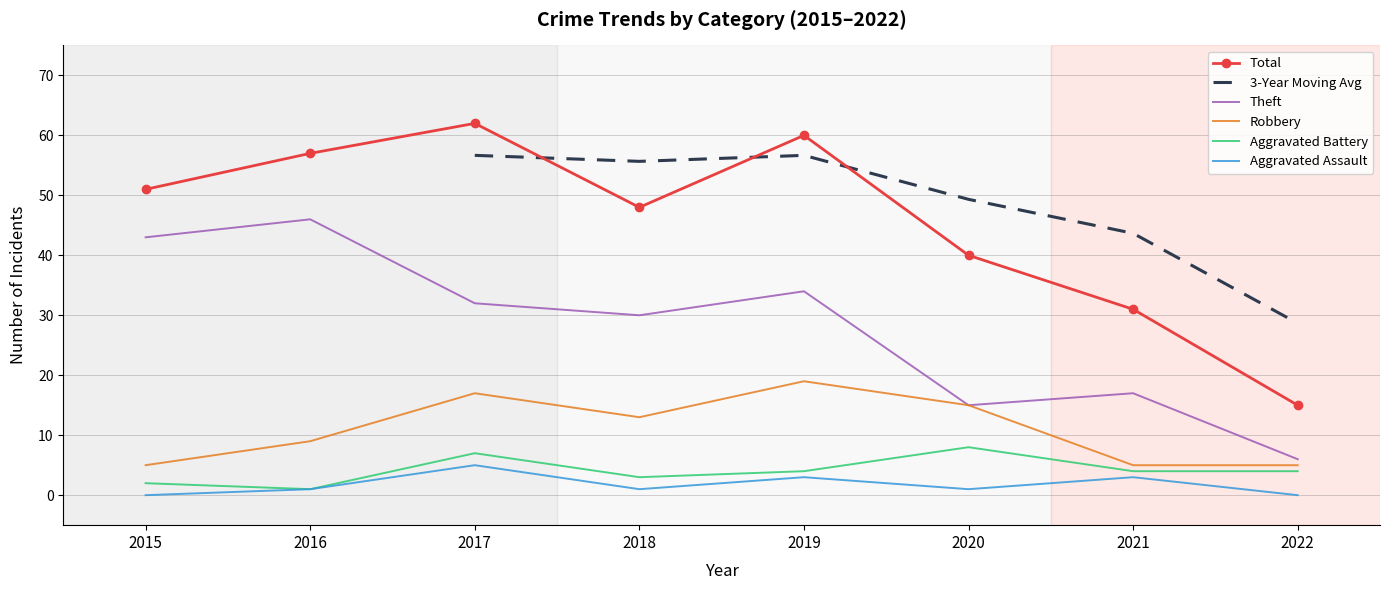

In Aggravated Assault, how many points are higher than both neighbors (excluding endpoints)?

3